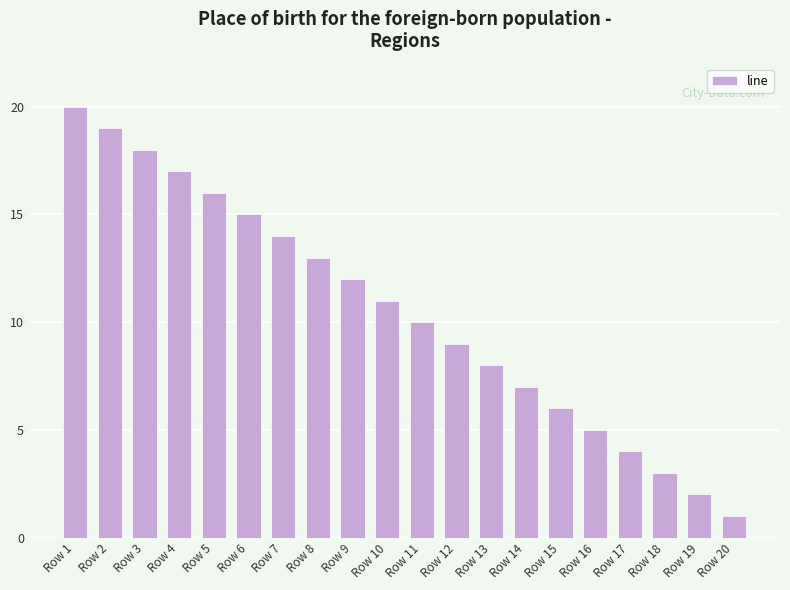

Reading left to right, extract all data points from this chart.

20	19	18	17	16	15	14	13	12	11	10	9	8	7	6	5	4	3	2	1